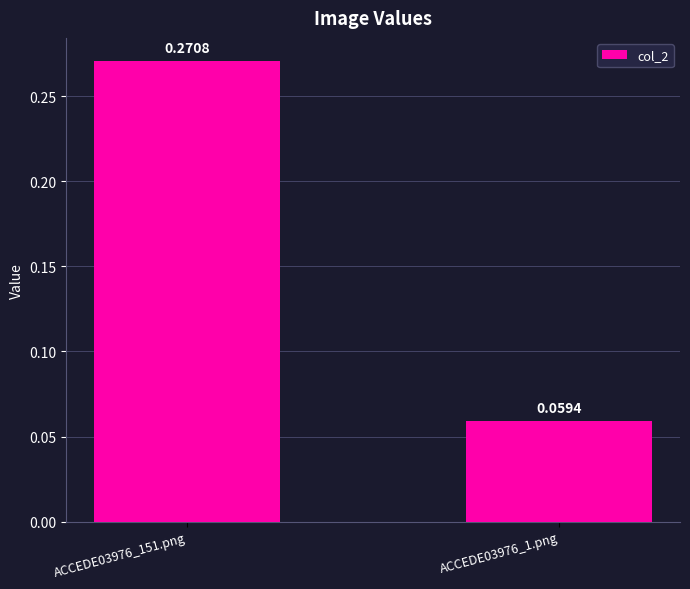

Rank the categories by value from lowest to highest.

ACCEDE03976_1.png, ACCEDE03976_151.png